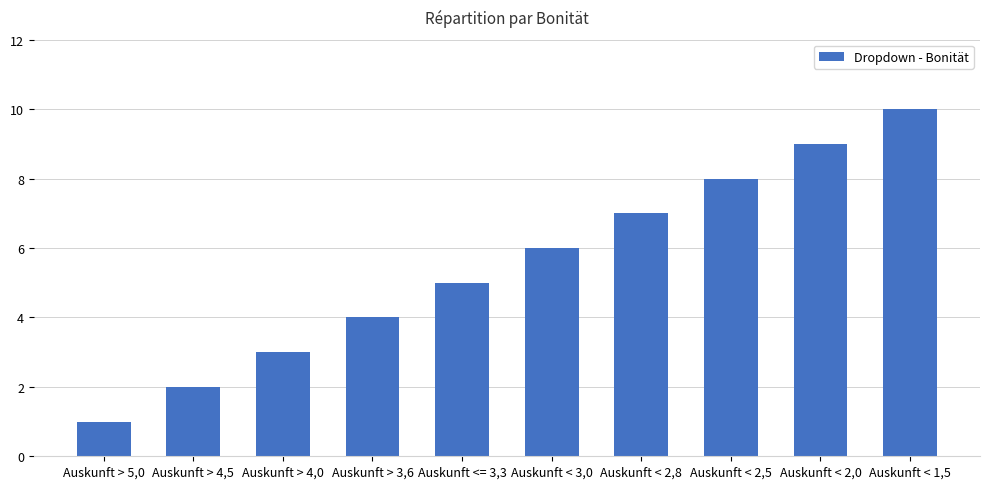

What is the label of the 10th bar from the right?

Auskunft > 5,0